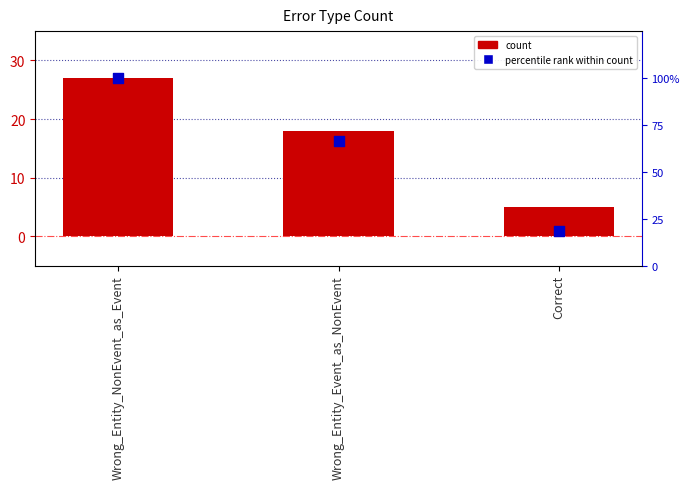

What are all the series names shown in the legend?

count, percentile rank within count